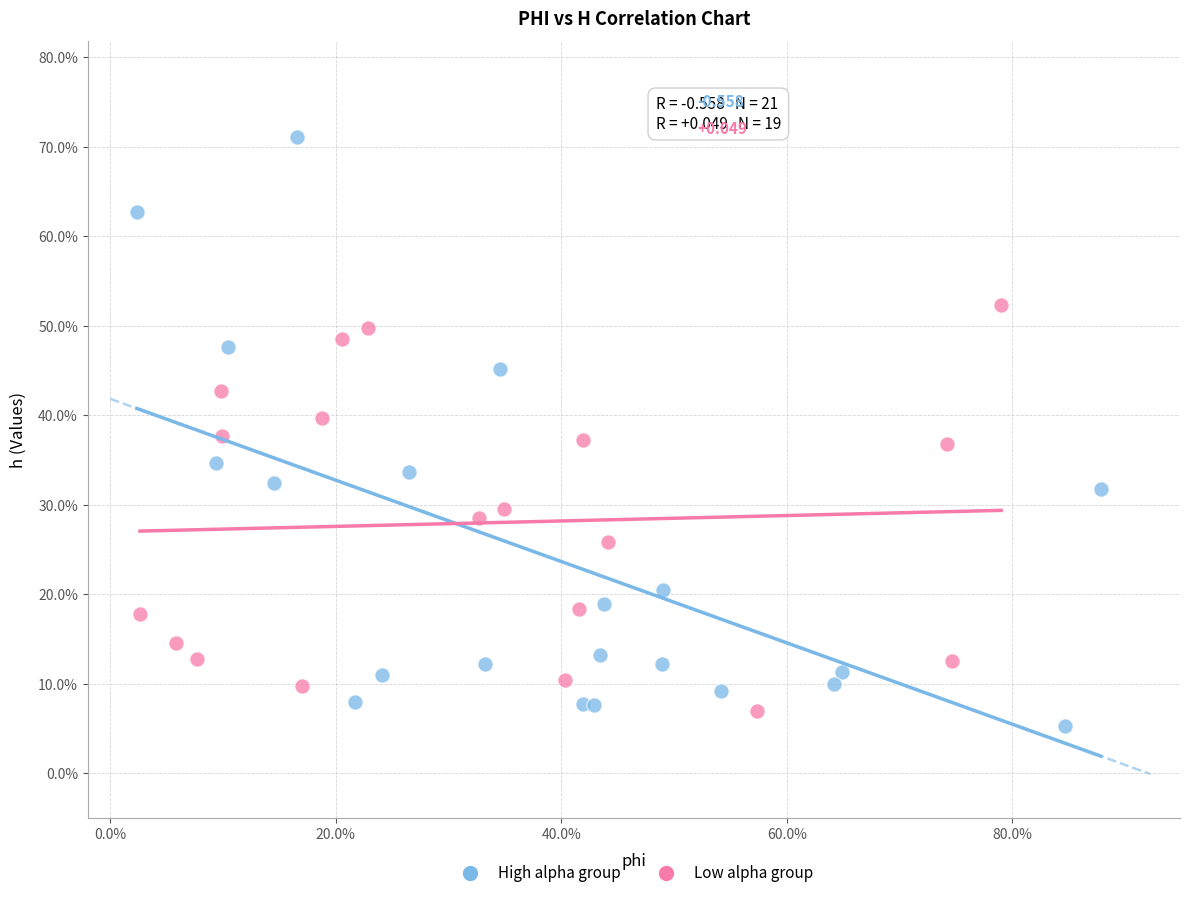

Which series has the largest Y range (max minus min)?

High alpha group